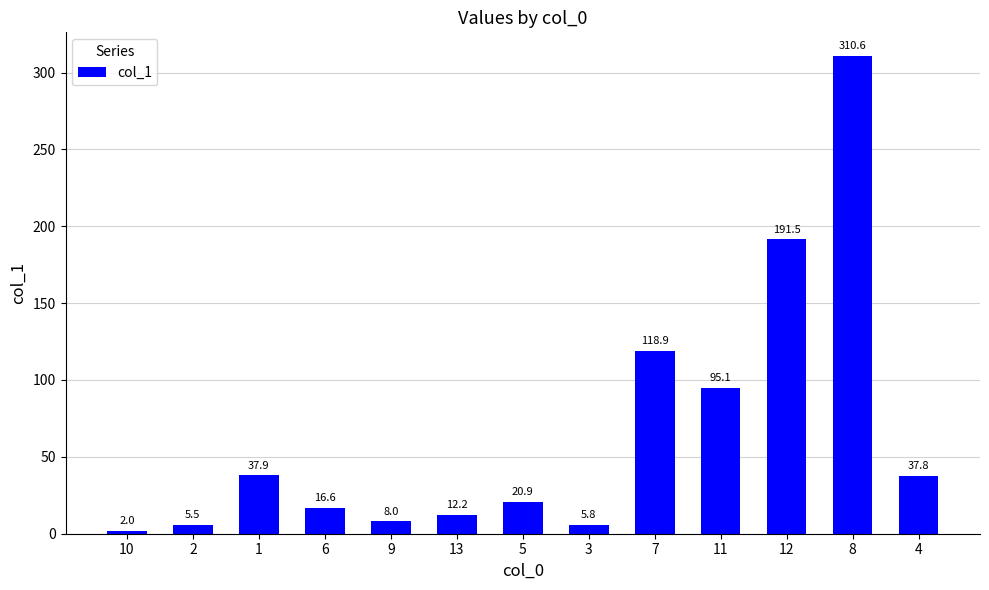

Rank the categories by value from lowest to highest.

10, 2, 3, 9, 13, 6, 5, 4, 1, 11, 7, 12, 8